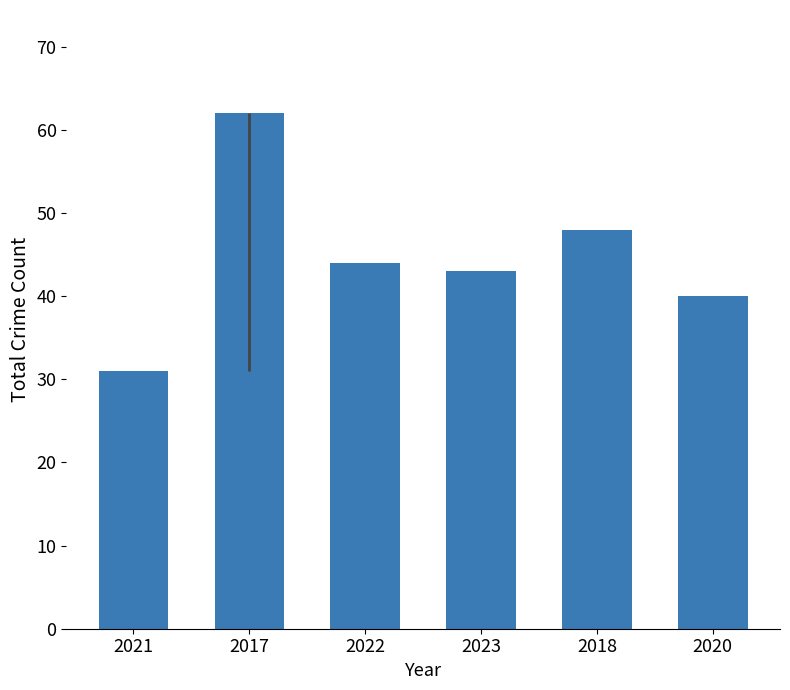

Reading right to left, list all the values displayed in this chart.

40	48	43	44	62	31